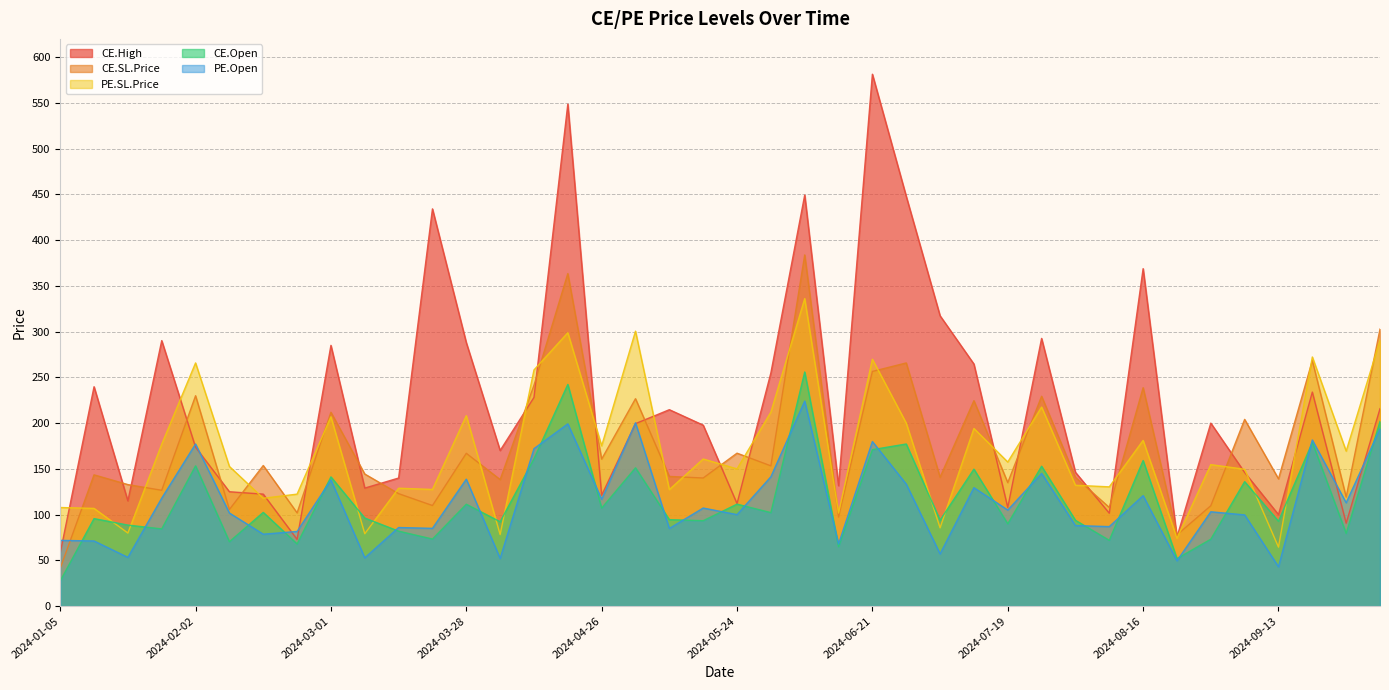

What is the value of the PE.SL.Price point at the 14th from the left?

78.2